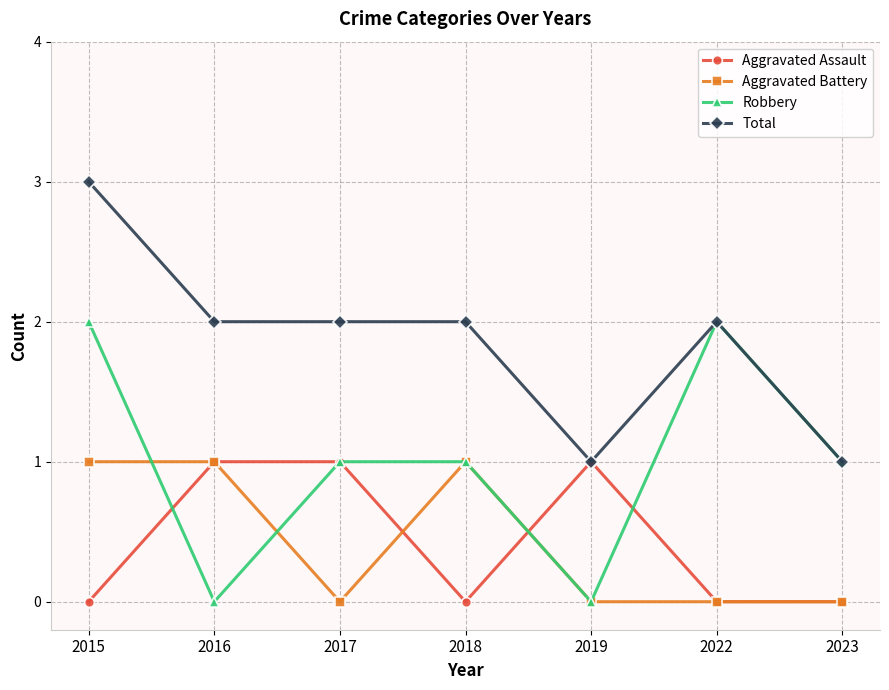

True or false: Total and Aggravated Battery cross at least once.

False